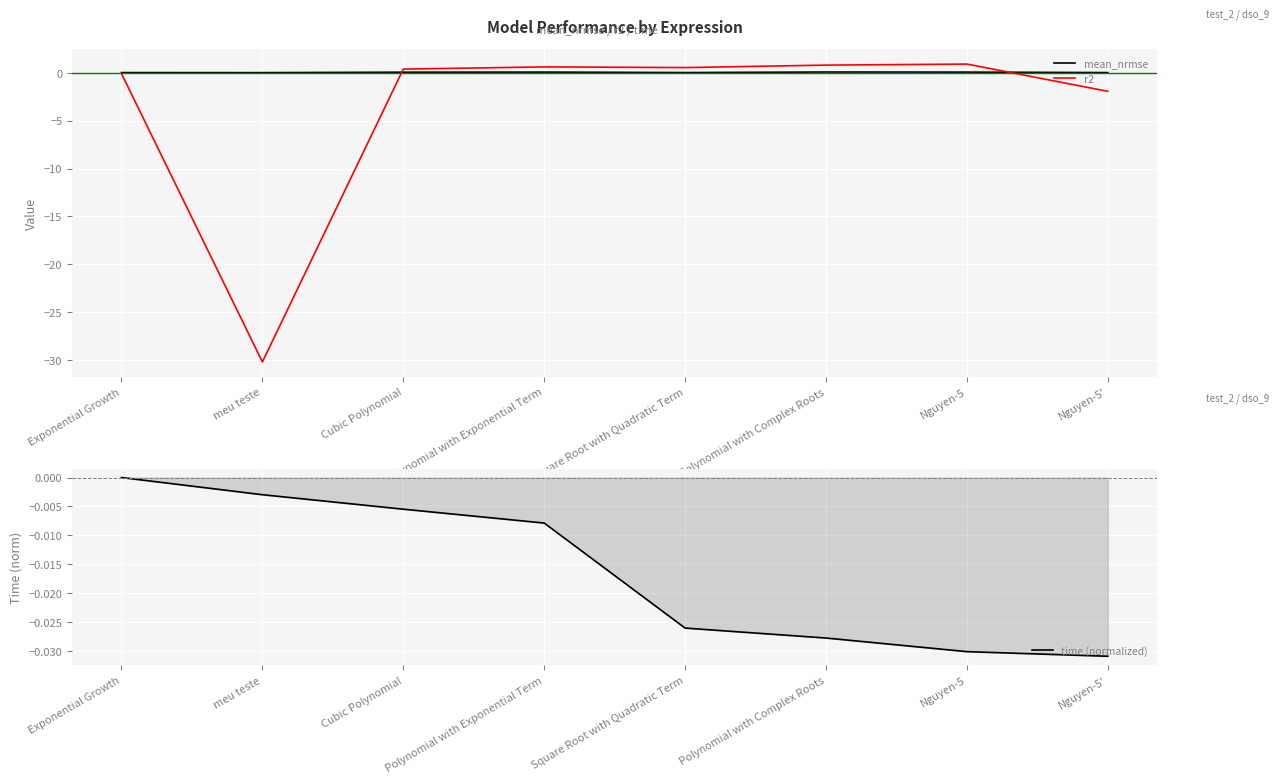

The mean_nrmse series shows 0.1 at Polynomial with Complex Roots. True or false?

True